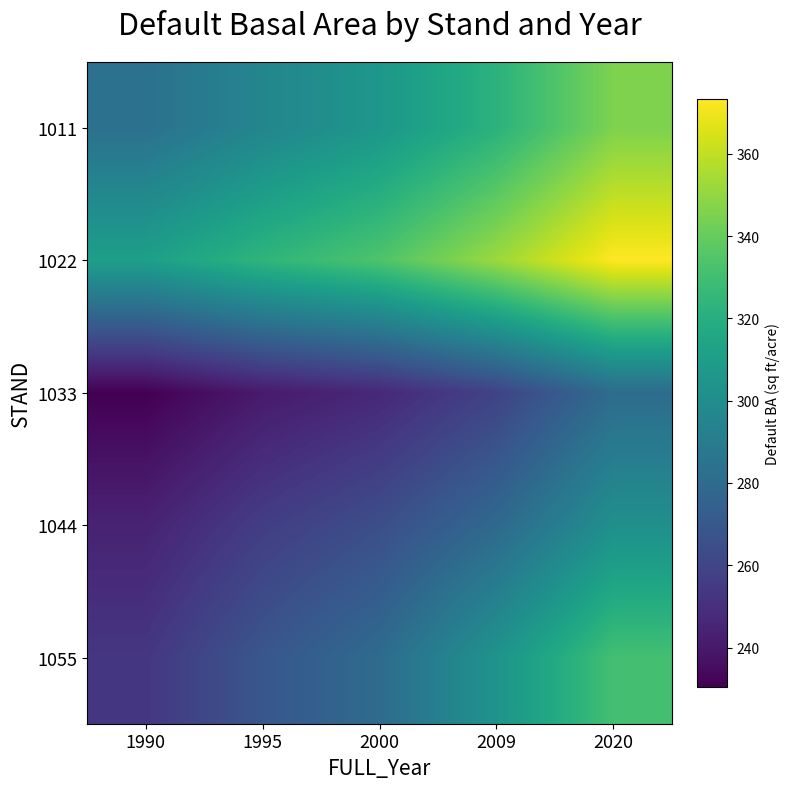

Rank the series at 2020 from highest to lowest value.

1022, 1011, 1055, 1044, 1033